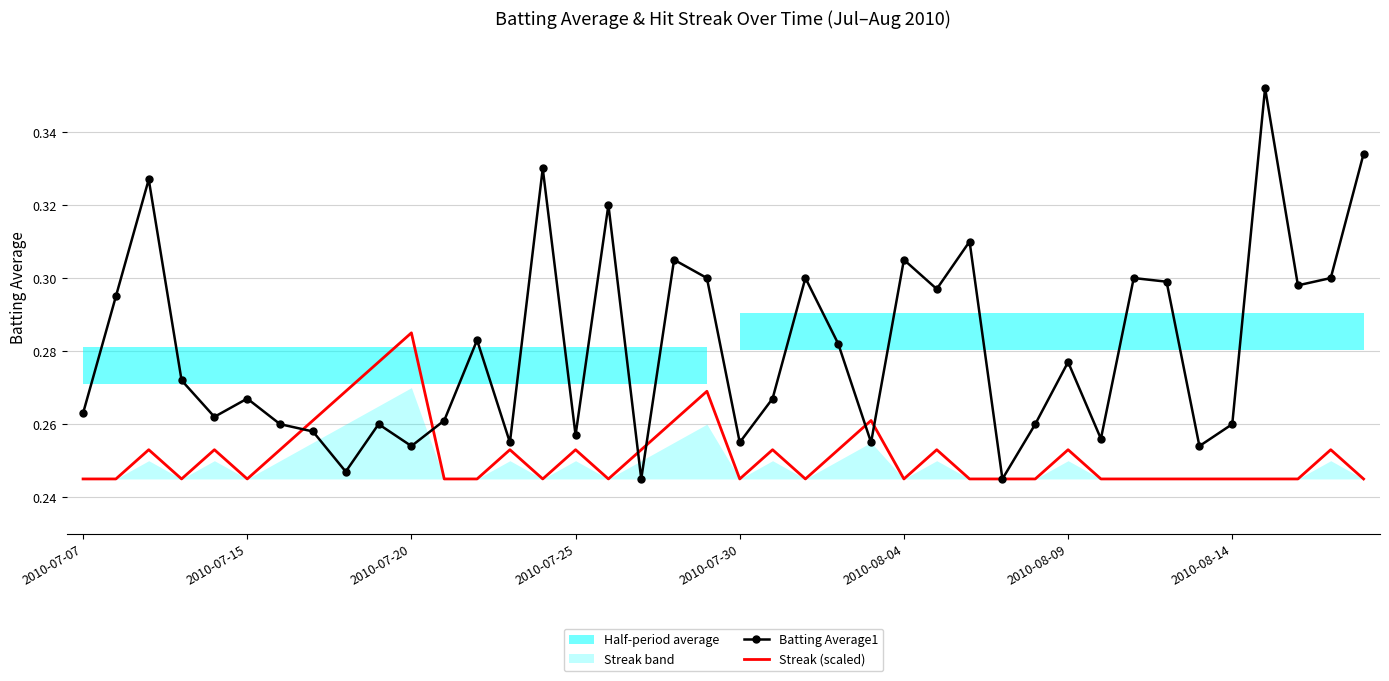

Is it true that Streak (scaled) equals 0.2 at 2010-07-20?

False